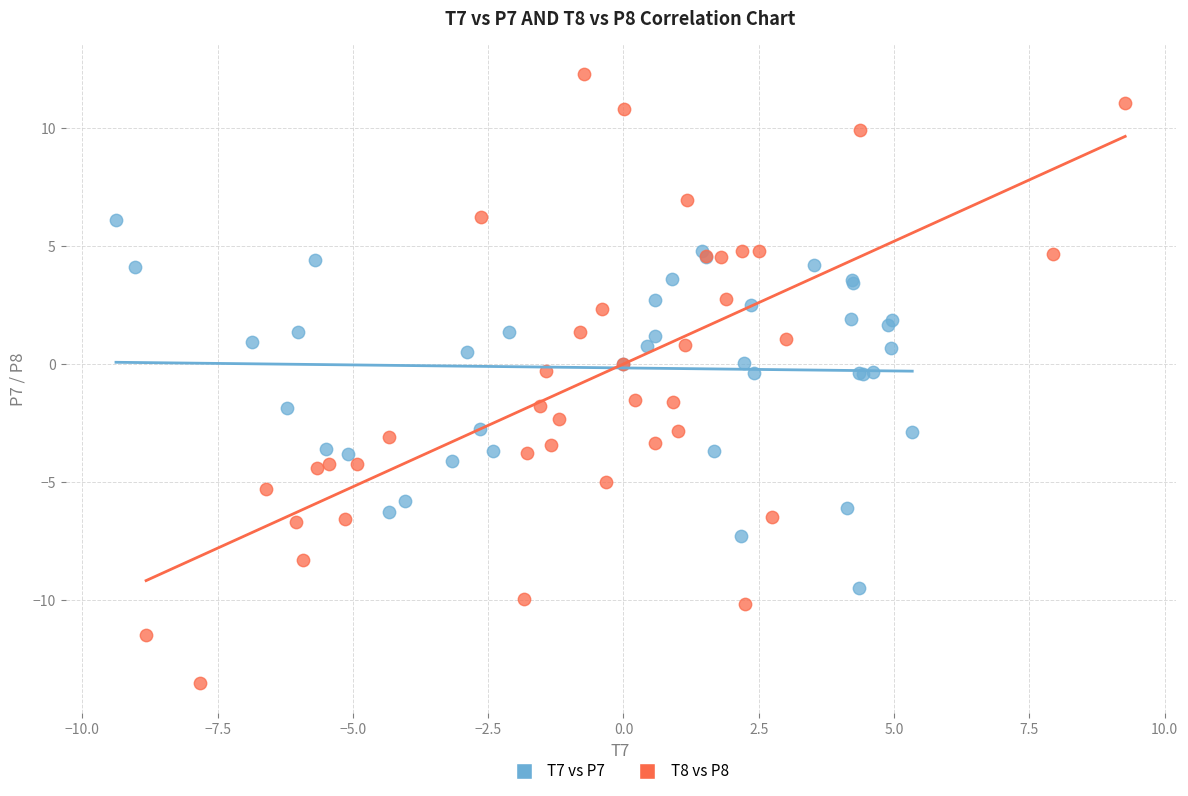

Which series reaches the maximum Y coordinate?

T8 vs P8